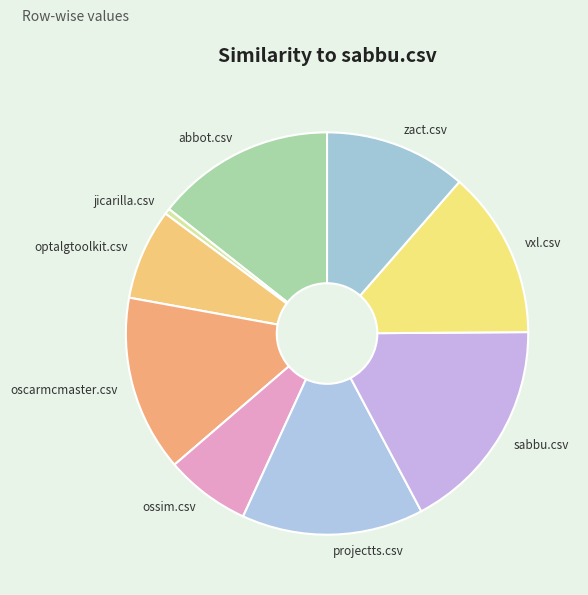

Does ossim.csv account for over 50% of the chart?

No